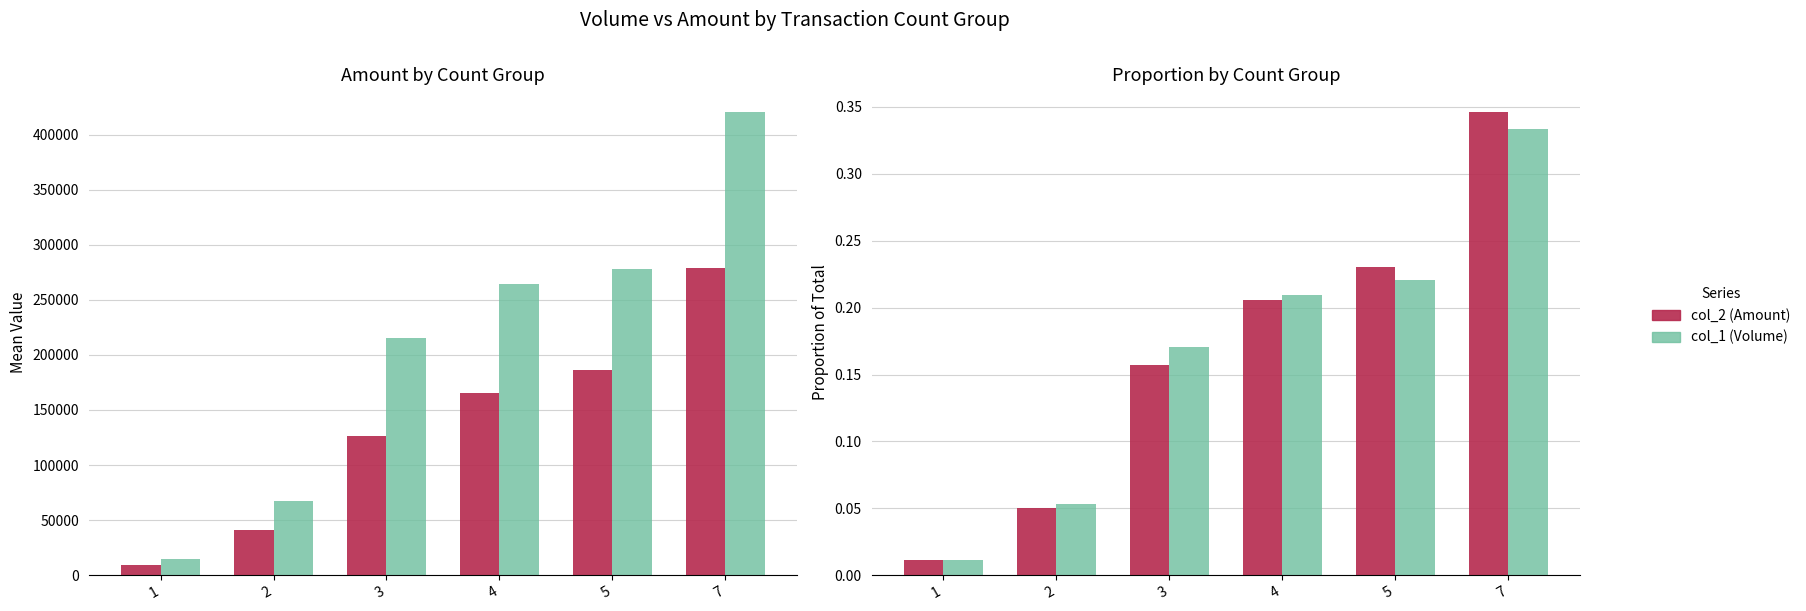

Reading left to right, what are all the values shown in this chart?

col_2 (Amount): 0.0	0.1	0.2	0.2	0.2	0.3
col_1 (Volume): 0.0	0.1	0.2	0.2	0.2	0.3